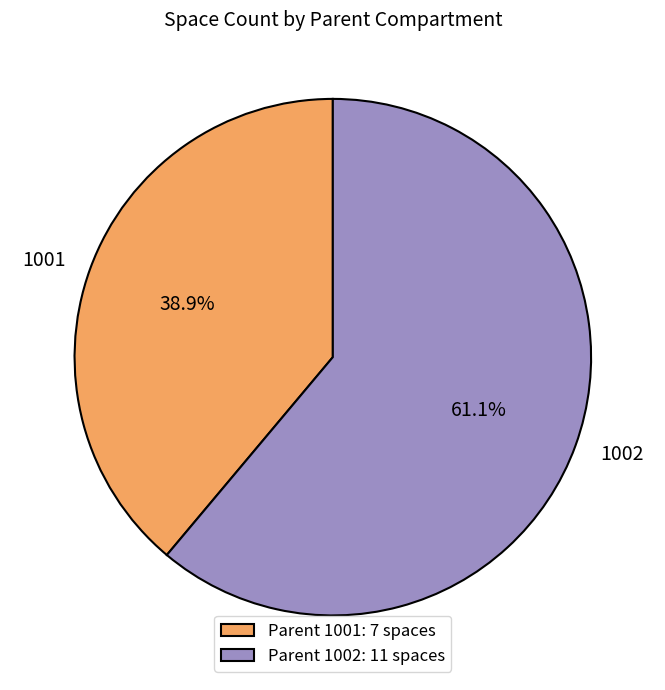

What percentage is the 1002 slice, to the nearest percent?

61%